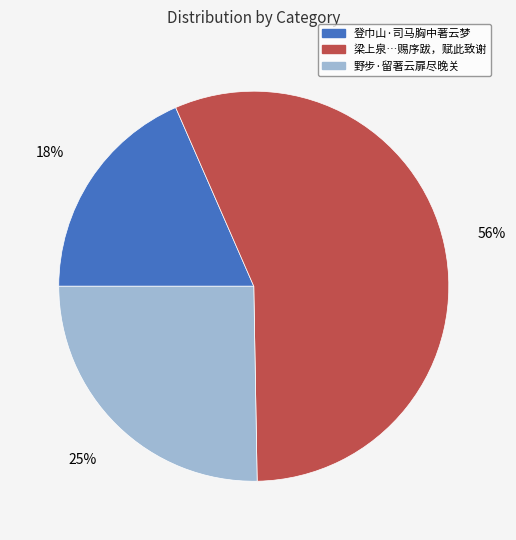

To the nearest percent, what is the average slice percentage?

33%